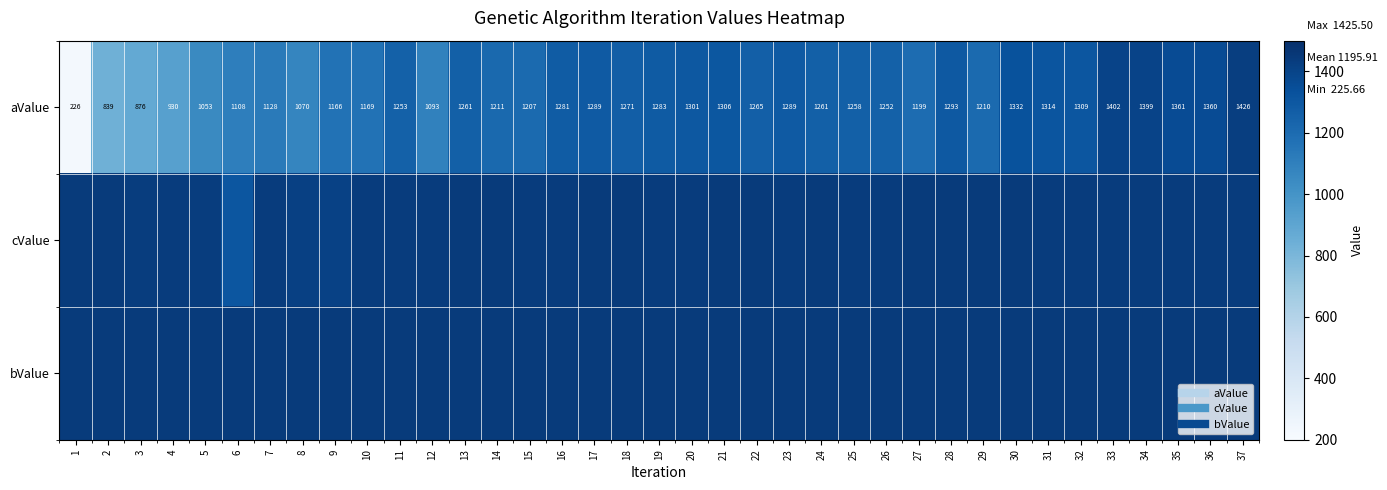

Count the number of categories in the chart.

37